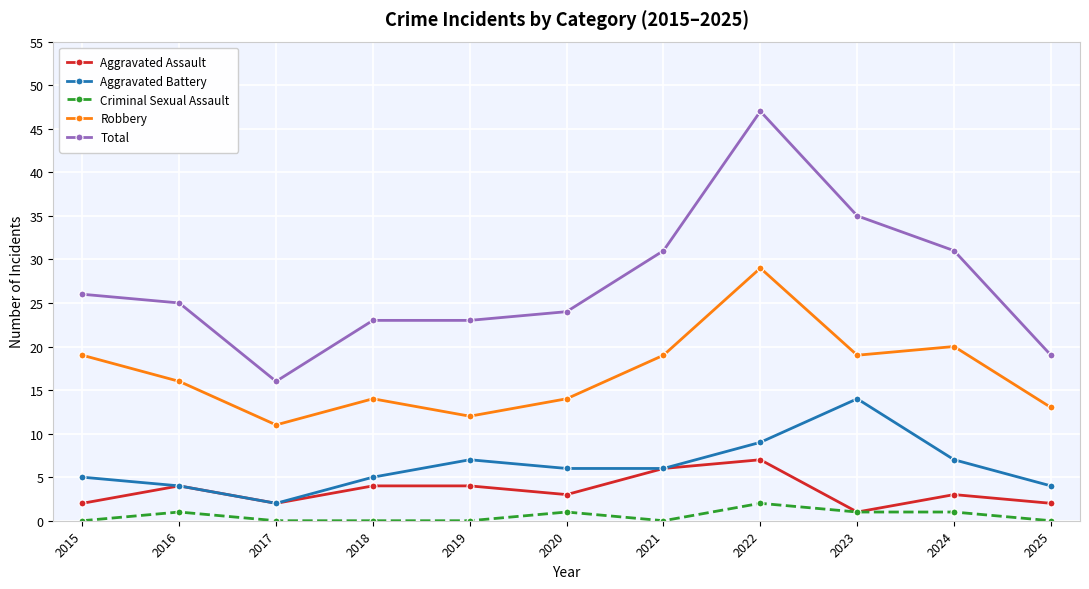

What is the difference between the maximum and minimum values in the Criminal Sexual Assault series?

2